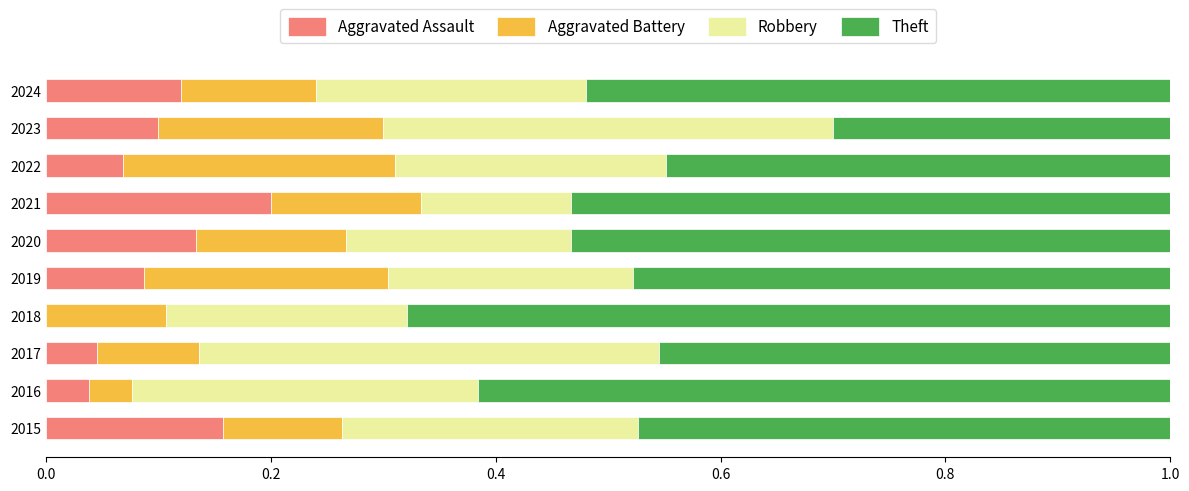

True or false: Aggravated Assault has a value of 0.0 at 2016.

True